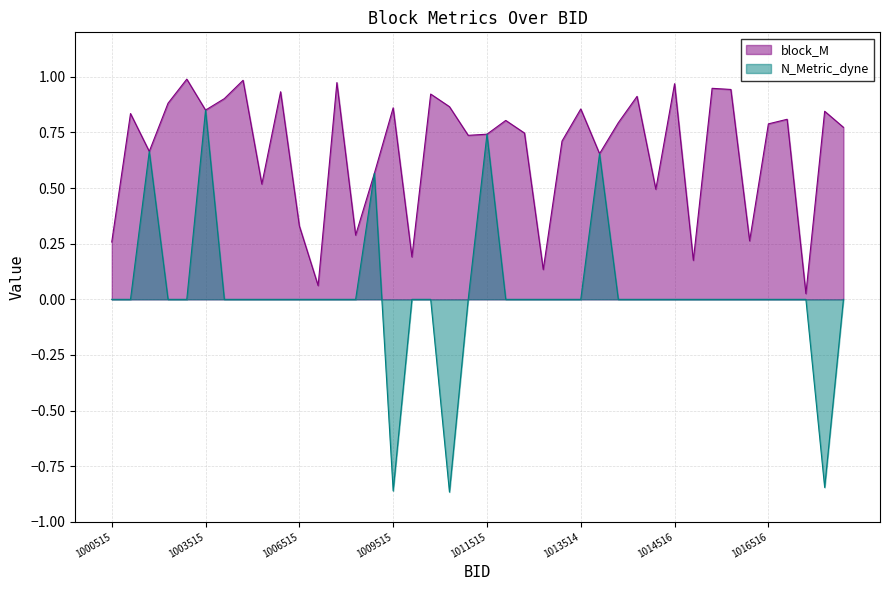

What is the spread (max minus min) of values at 1011516?

0.8